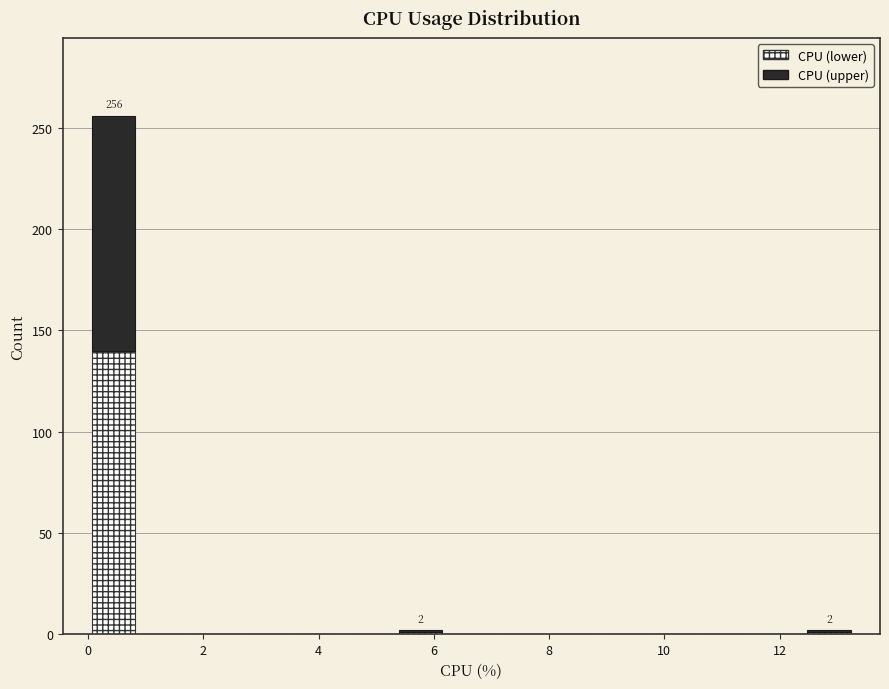

Which range on the x-axis has the tallest stacked bar (by total height)?

0.0 to 0.8